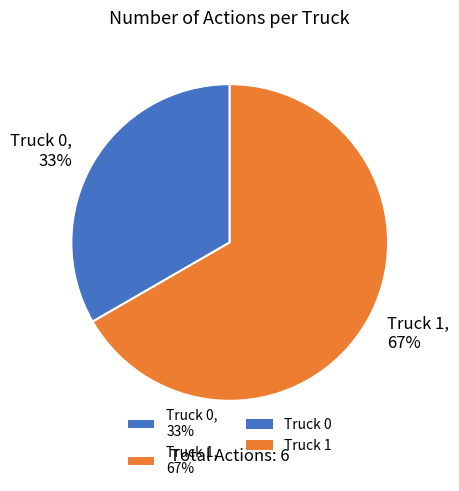

The Truck 0 slice represents 33% of the pie. True or false?

True